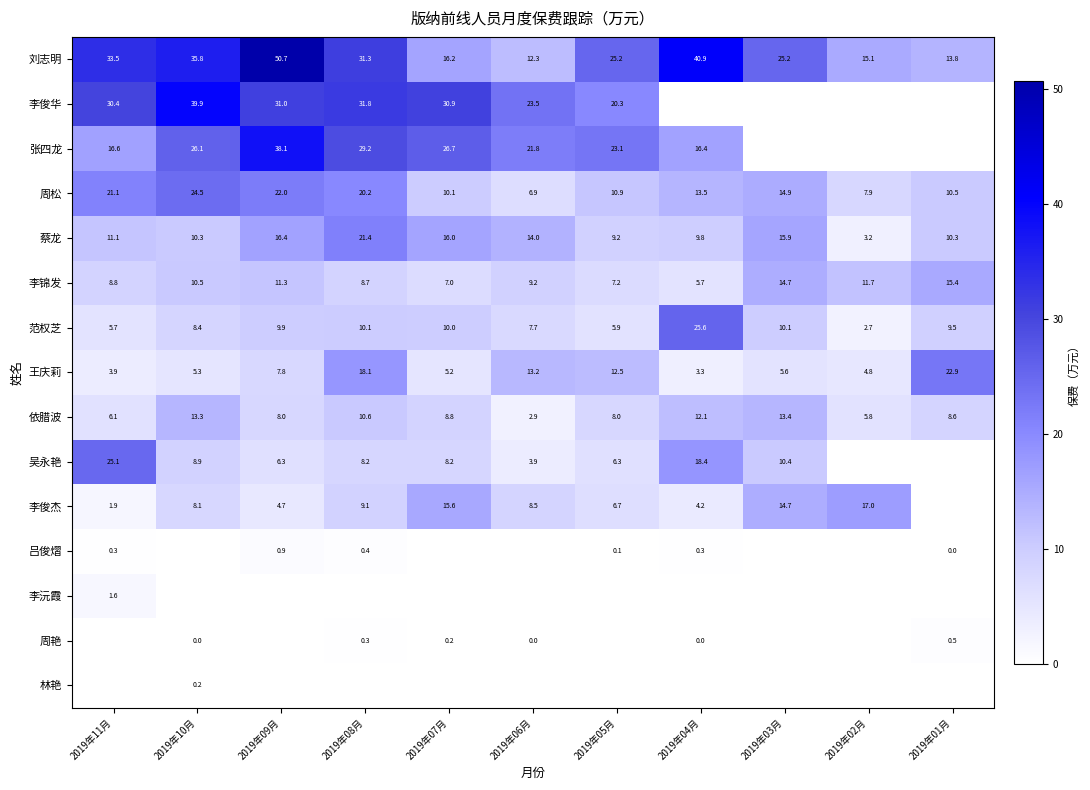

What is the maximum value for 刘志明?

50.7